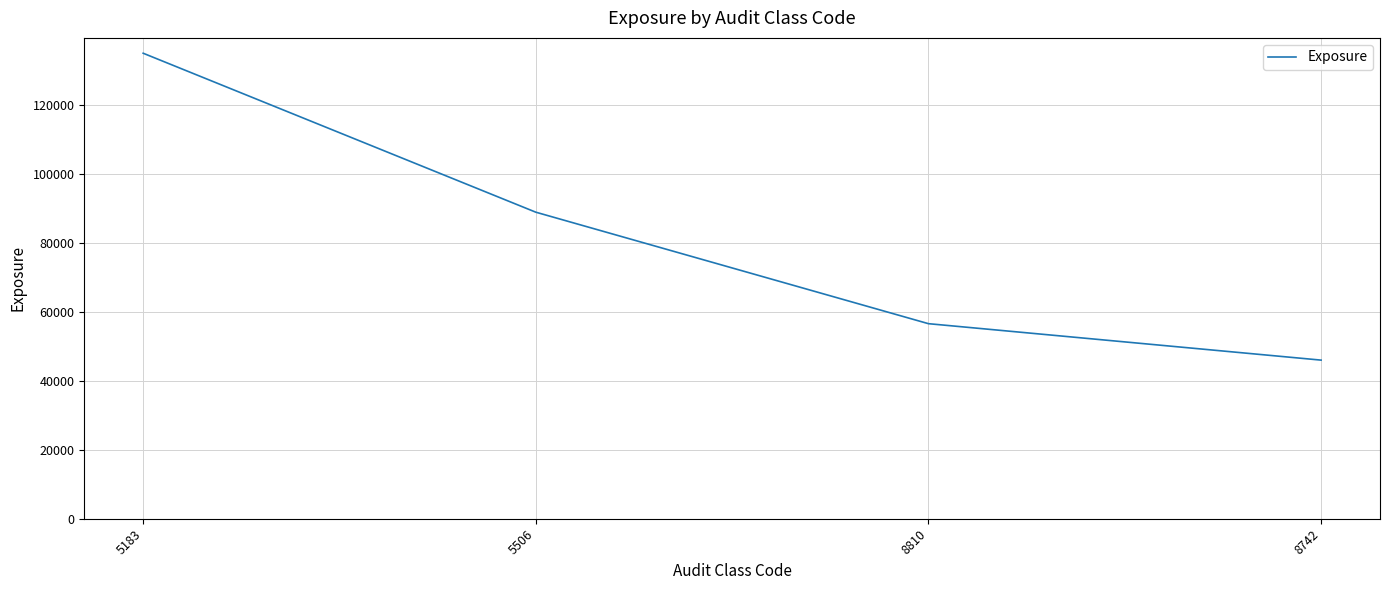

Between 5506 and 8742, which is larger?

5506